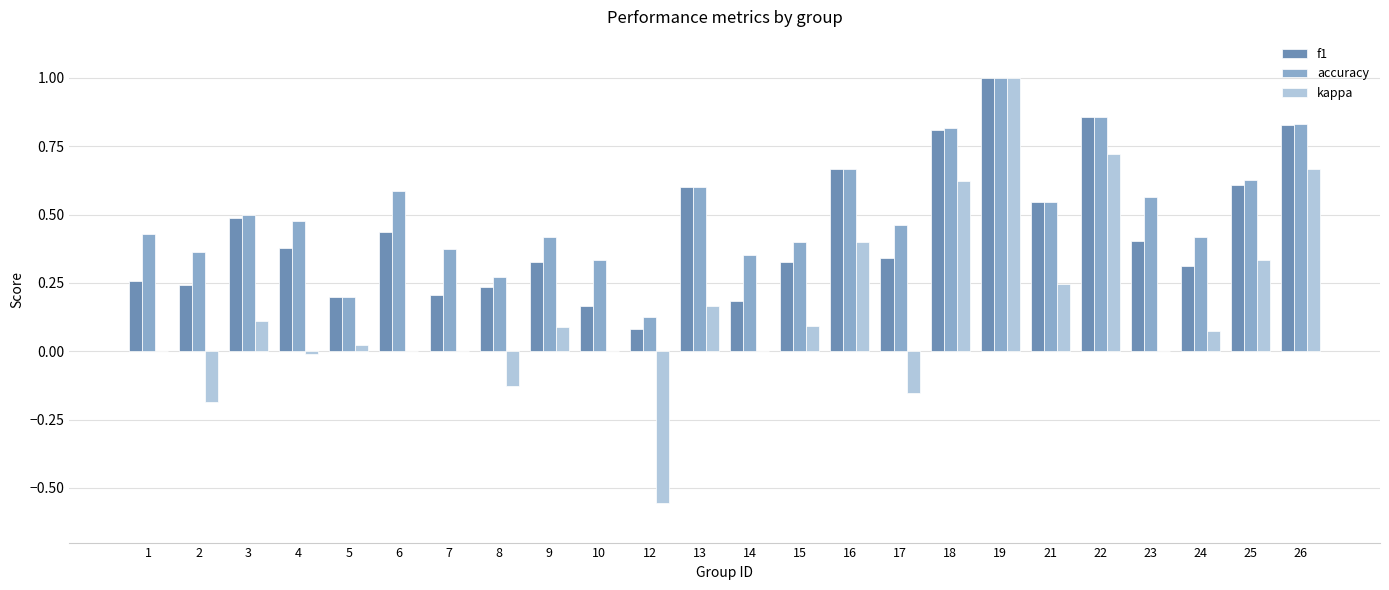

The accuracy series shows 0.4 at 2. True or false?

True